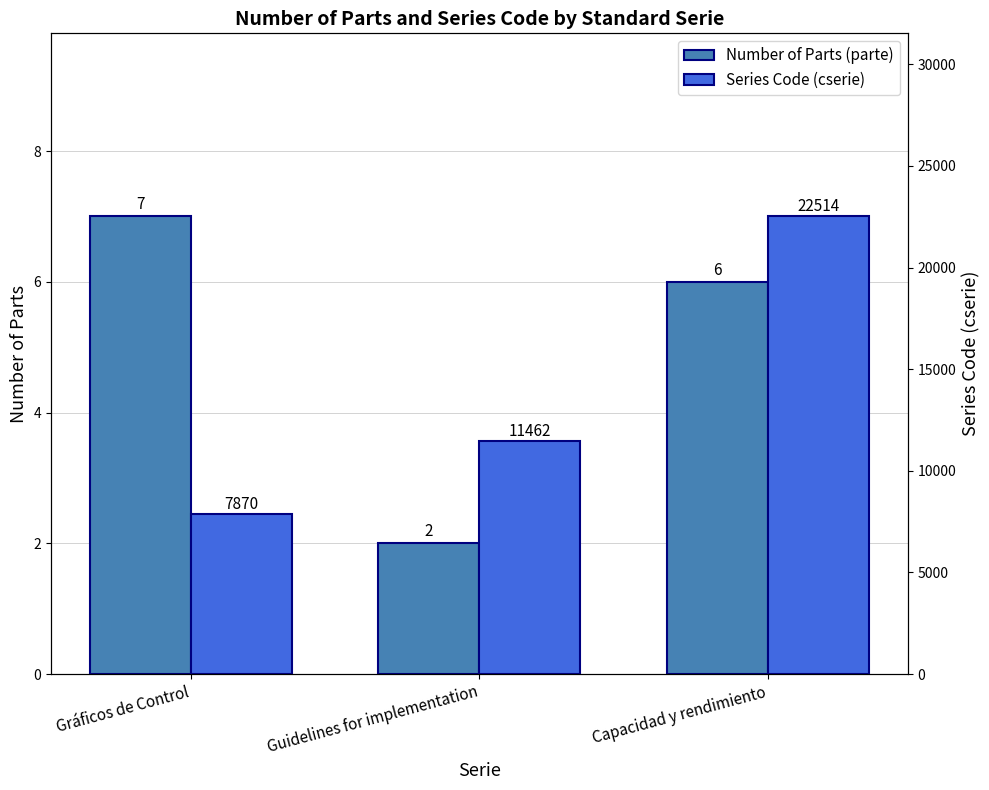

Rank the categories by Number of Parts (parte) value from highest to lowest.

Gráficos de Control, Capacidad y rendimiento, Guidelines for implementation